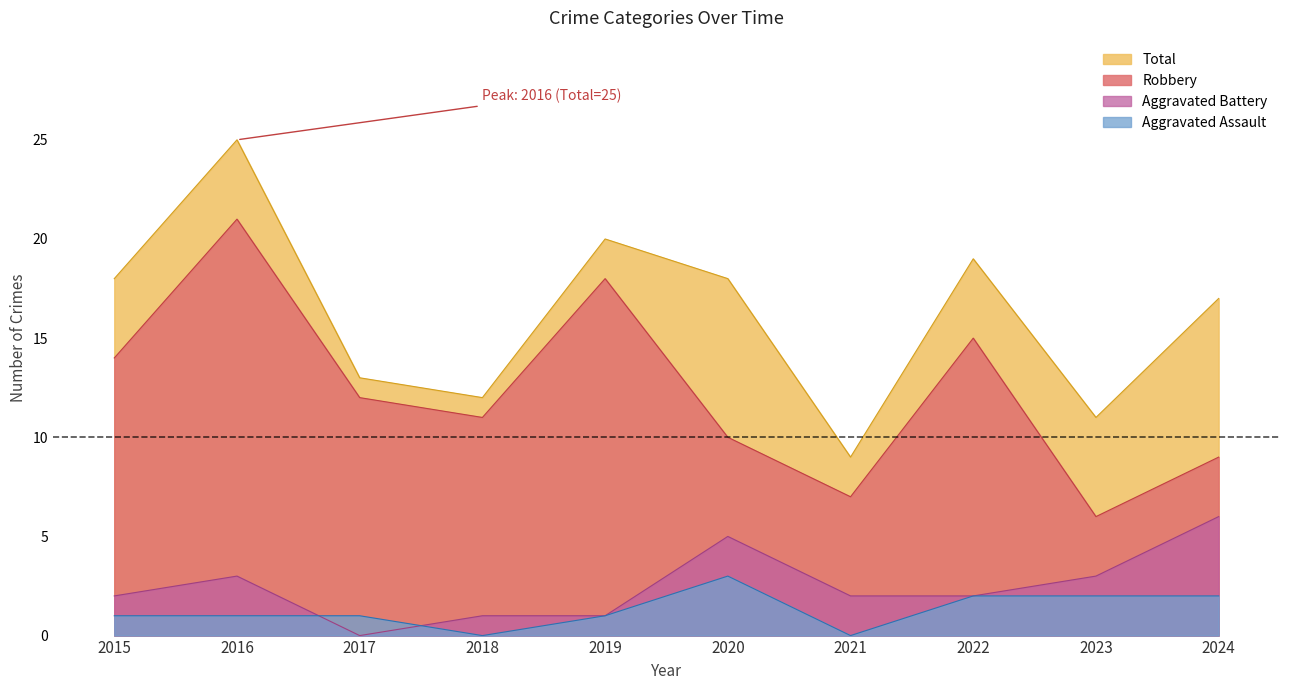

What is the difference between the highest and lowest values at 2019?

19